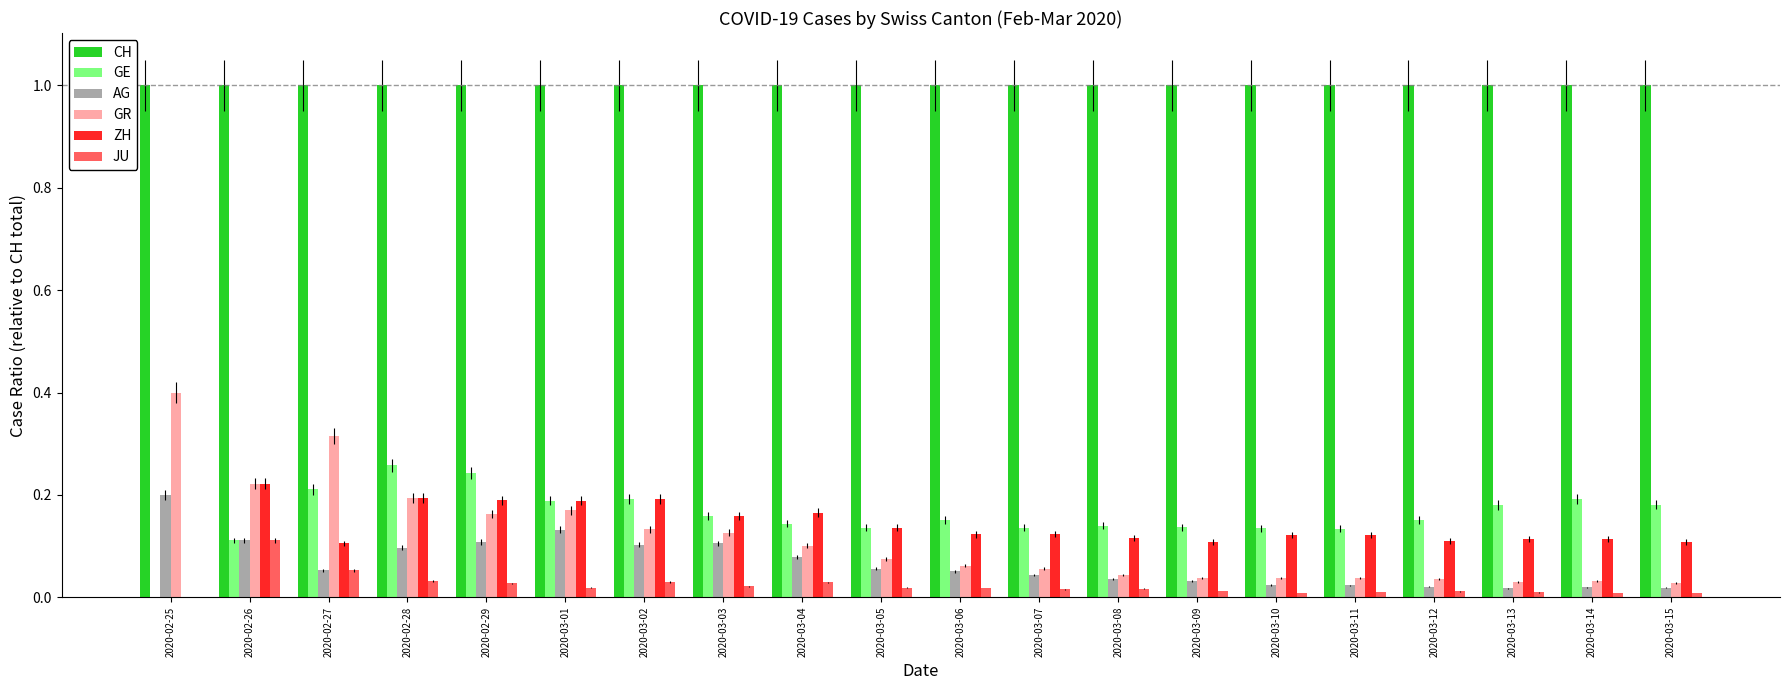

What is the total value across all series at 2020-03-03?

1.6